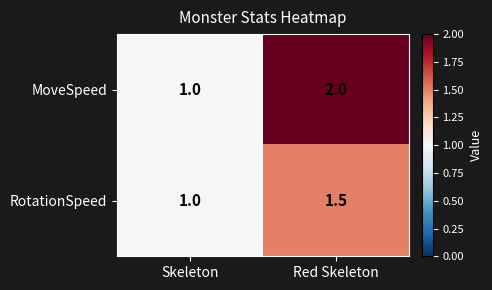

Reading left to right, extract all data points from this chart.

MoveSpeed: Skeleton=1.0	Red Skeleton=2.0
RotationSpeed: Skeleton=1.0	Red Skeleton=1.5